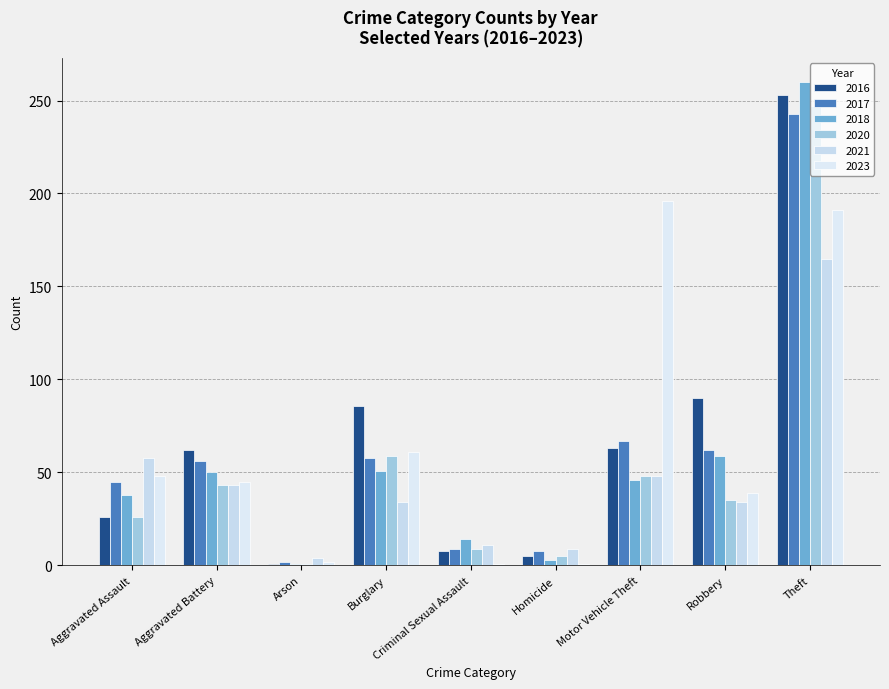

What is the spread (max minus min) of values at Burglary?

52